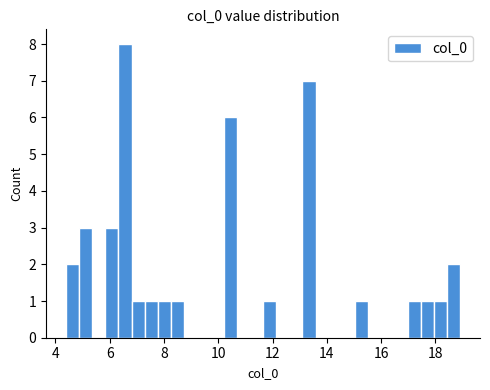

Read against the x-axis, roughly where is the centre of the tallest bar?

6.6